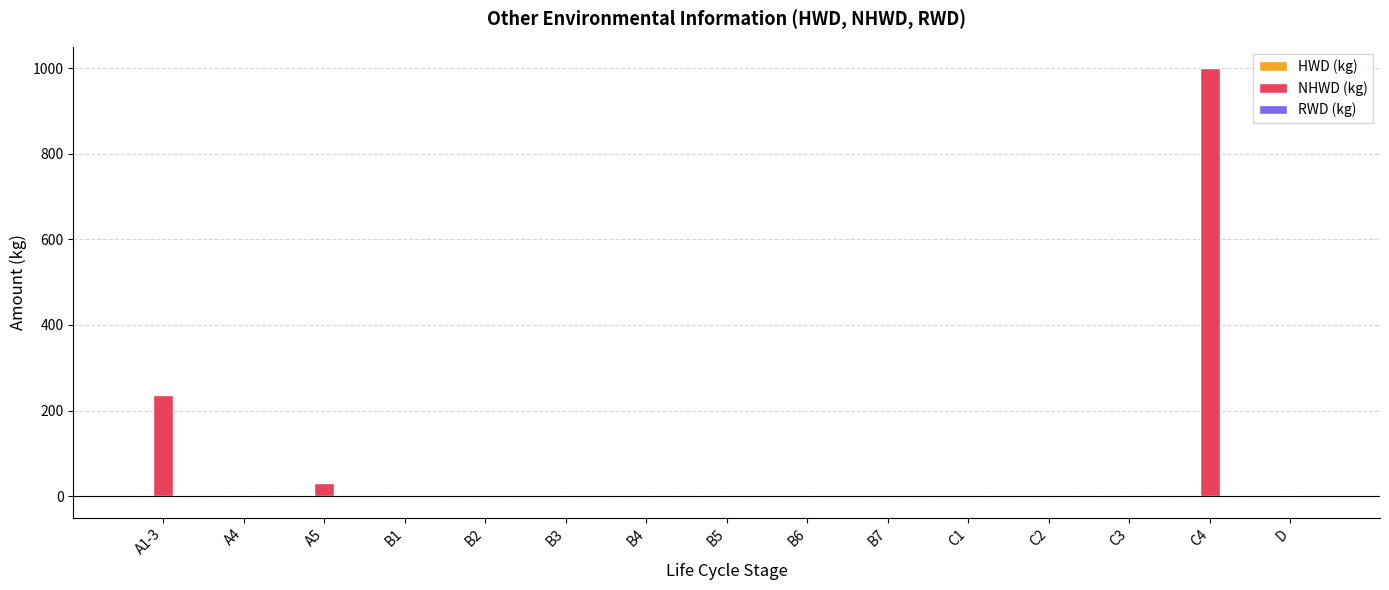

What is the greatest value displayed?

1000.0